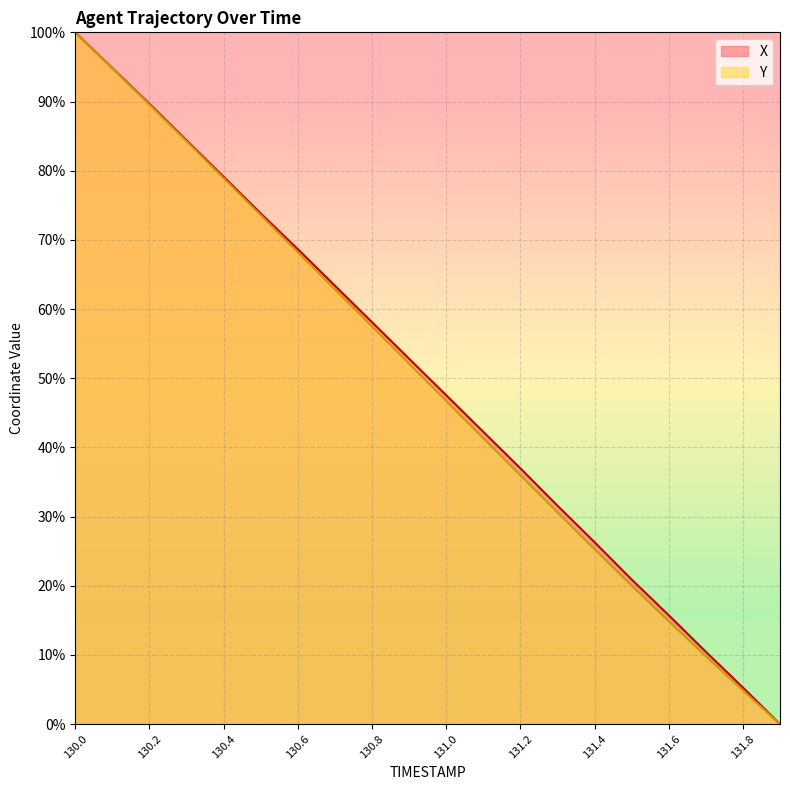

What is the difference between the second highest and second lowest values in the Y series?

89.9